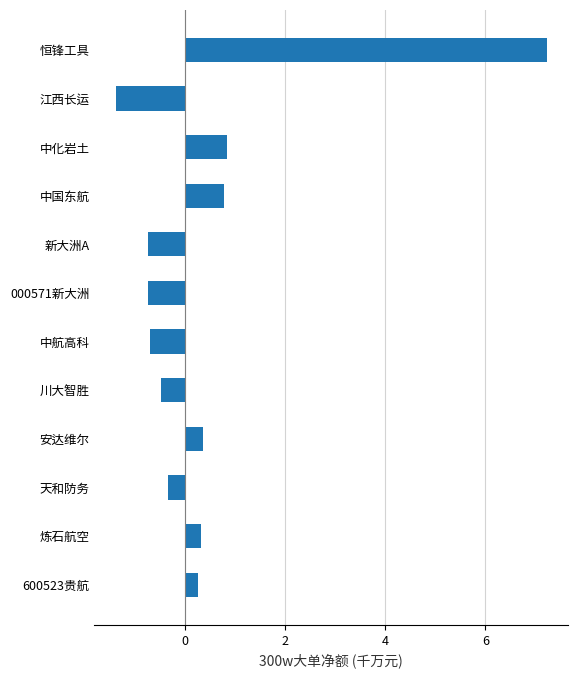

What is the maximum value shown in the chart?

7.2